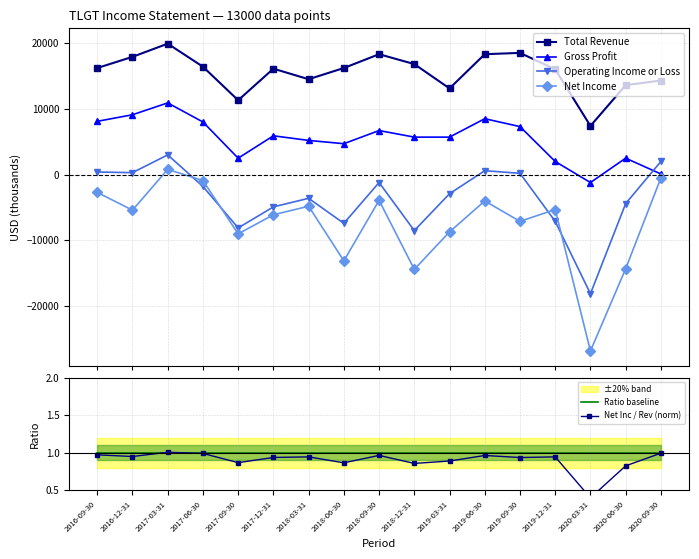

Which series has the largest total across all categories?

Total Revenue